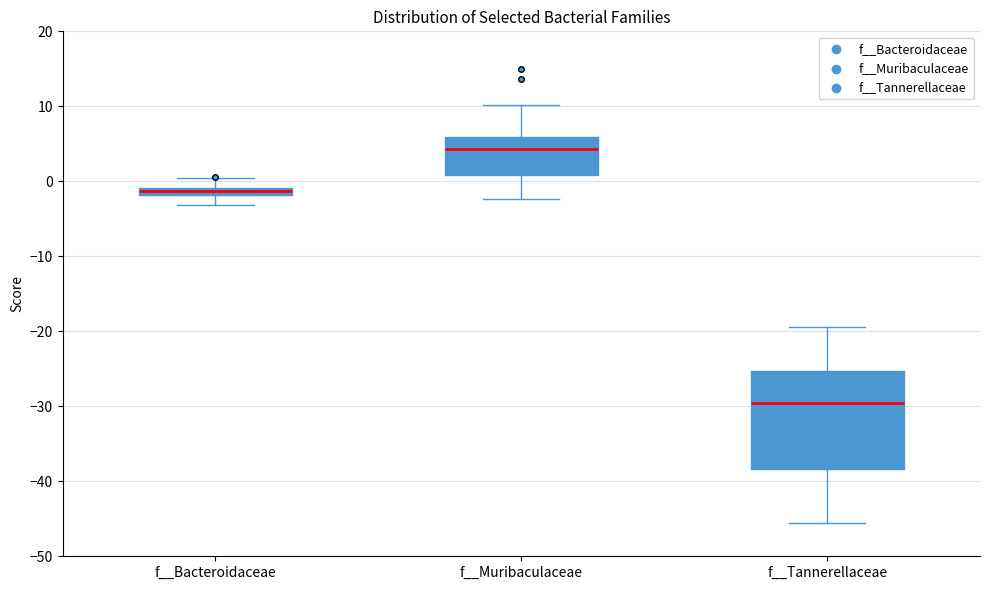

Which box has the highest median line?

f__Muribaculaceae